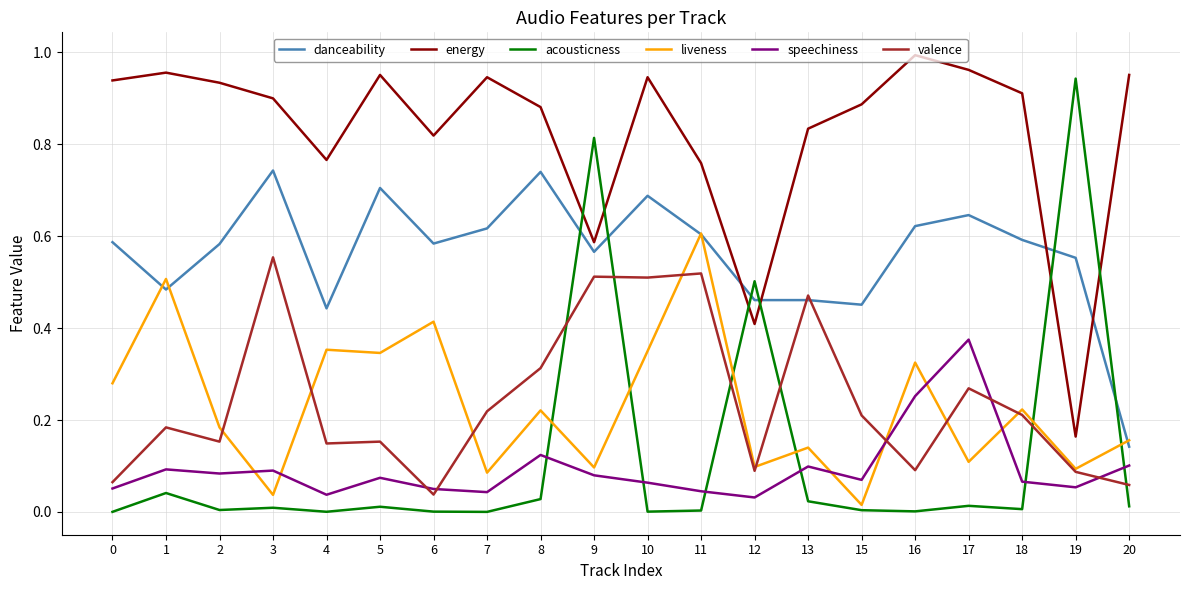

Which series has the largest total across all categories?

energy